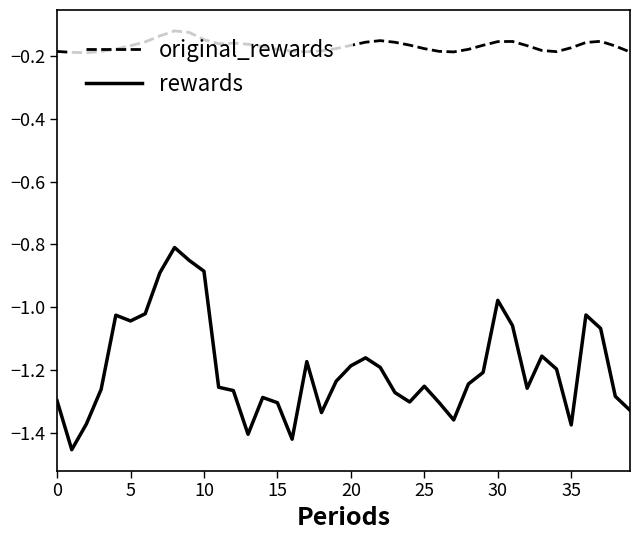

True or false: original_rewards and rewards cross at least once.

False